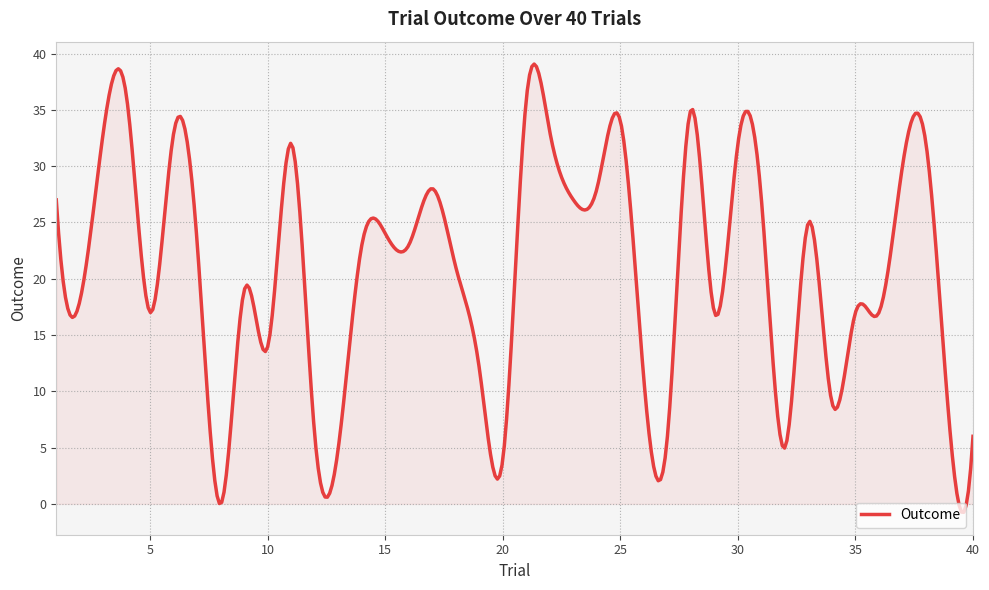

What is the difference between the maximum and minimum values?

39.8